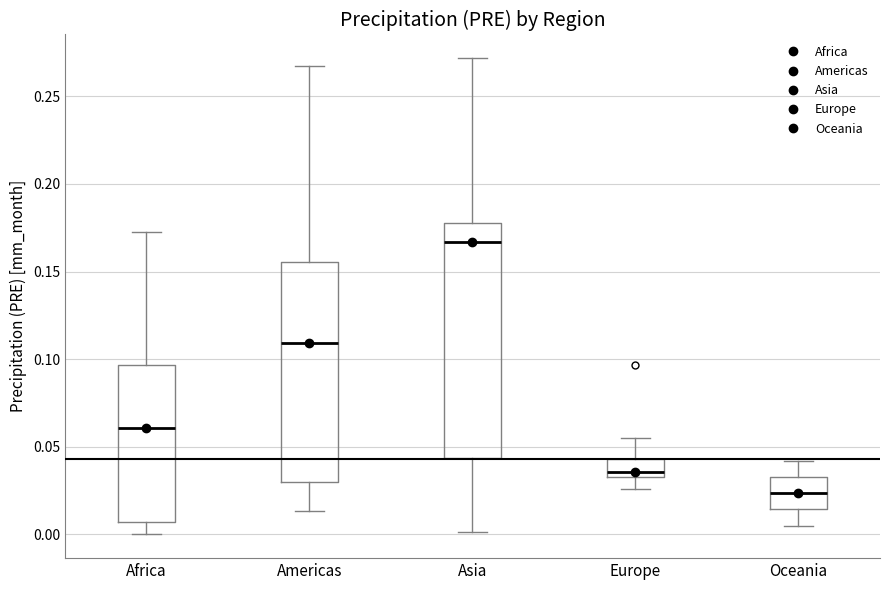

Reading left to right, read every box against the y-axis: the position of its median line, the range the box covers, and the ends of its whiskers. The values are not printed on the chart, so give them approximately, as read against the axis.

Africa: median 0.060, box 0.005 to 0.095, whiskers 0.000 to 0.170
Americas: median 0.110, box 0.030 to 0.155, whiskers 0.015 to 0.265
Asia: median 0.165, box 0.045 to 0.180, whiskers 0.000 to 0.270
Europe: median 0.035 (just above the box's lower edge), box 0.035 to 0.045, whiskers 0.025 to 0.055
Oceania: median 0.025, box 0.015 to 0.035, whiskers 0.005 to 0.040